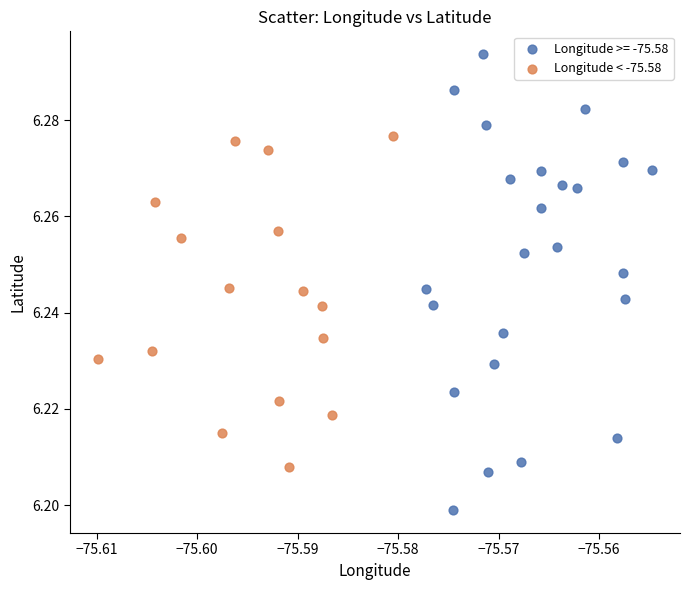

Which series reaches the maximum Y coordinate?

Longitude >= -75.58